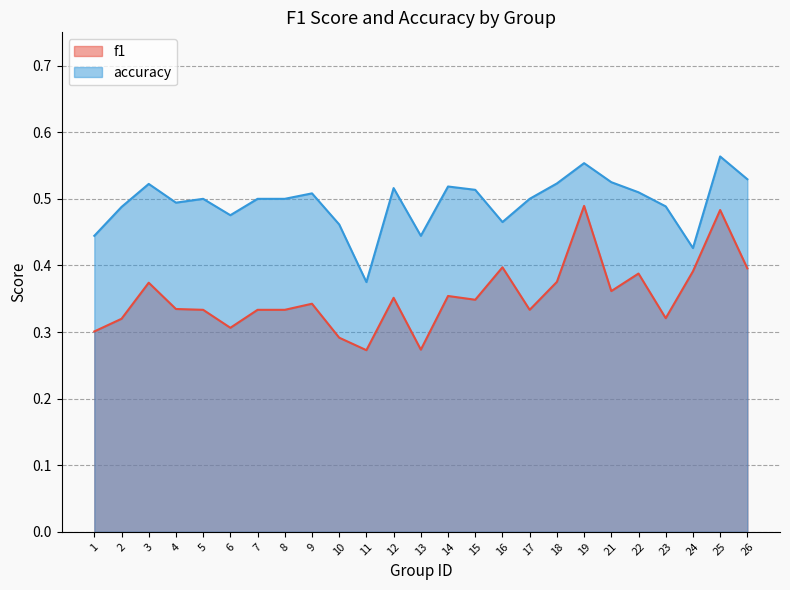

Is it true that accuracy equals 0.6 at 25?

True